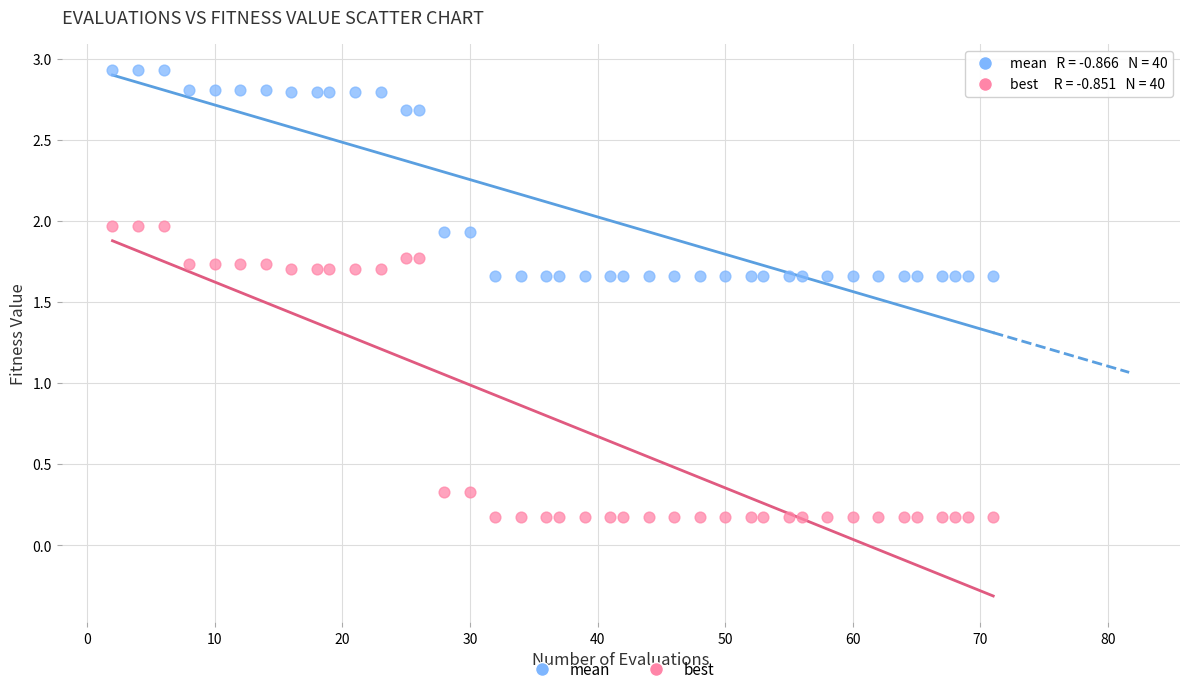

Across all data points, what is the range of Y values (max minus min)?

2.8